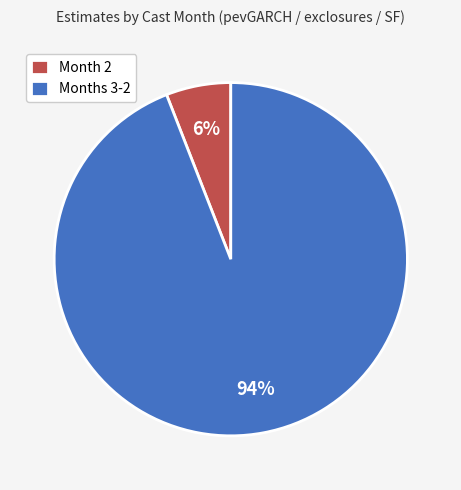

How many slices are in this pie chart?

2